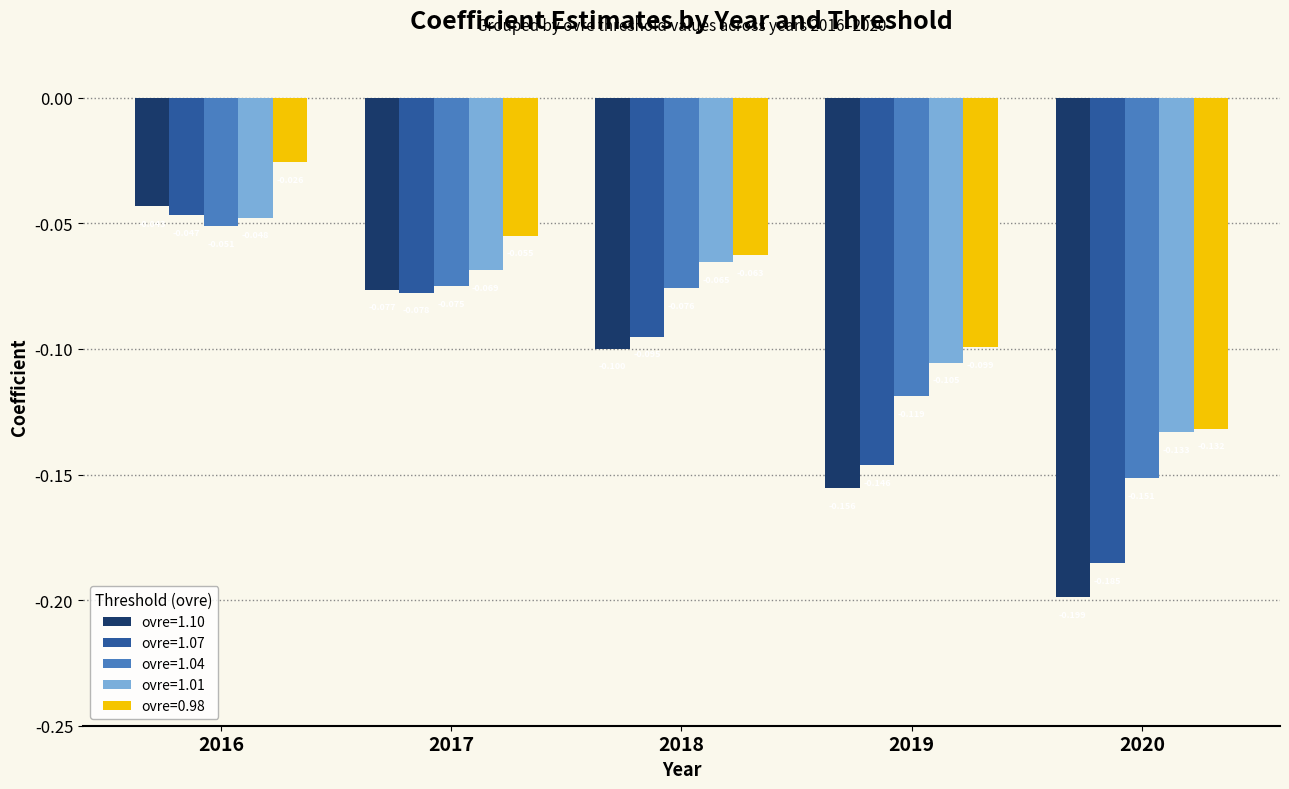

Is the value of ovre=1.07 at 2017 greater than the value of ovre=0.98 at 2020?

Yes